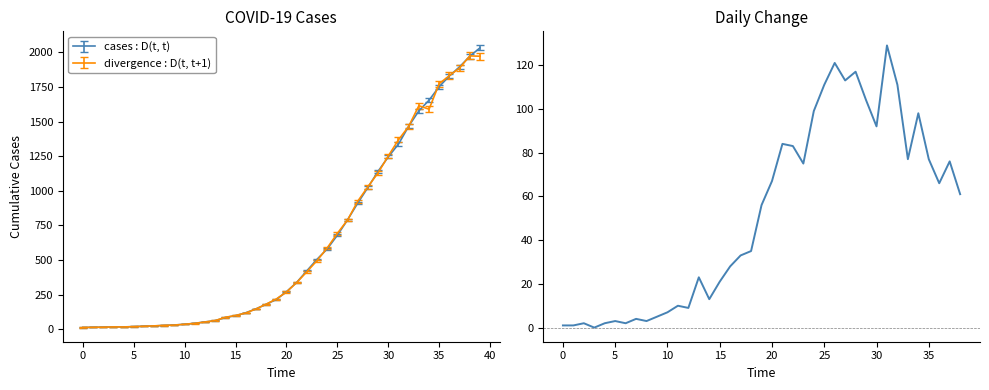

Reading left to right, what are all the values shown in this chart?

1	1	2	0	2	3	2	4	3	5	7	10	9	23	13	21	28	33	35	56	67	84	83	75	99	111	121	113	117	104	92	129	111	77	98	77	66	76	61